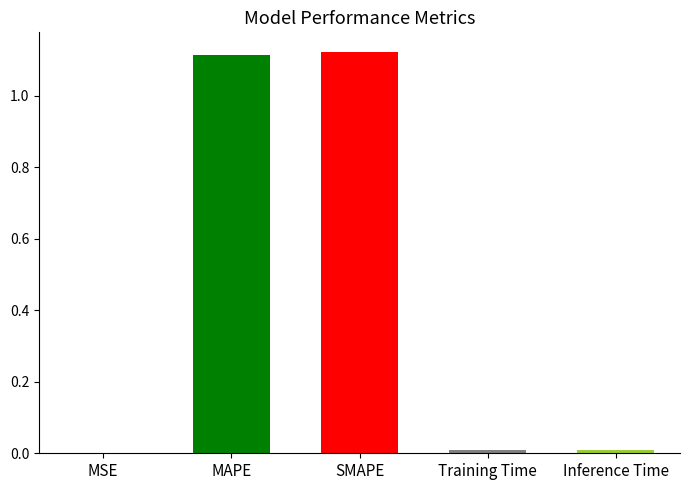

What is the change in value from MSE to SMAPE?

+1.1